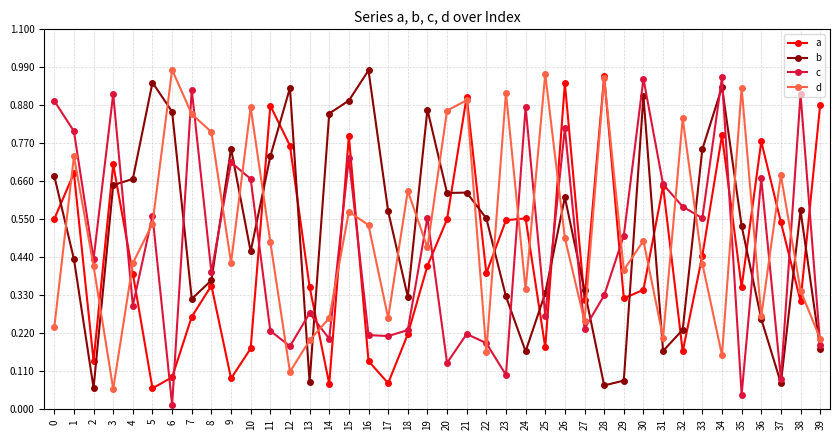

Where is c nearest to the value 0?

6